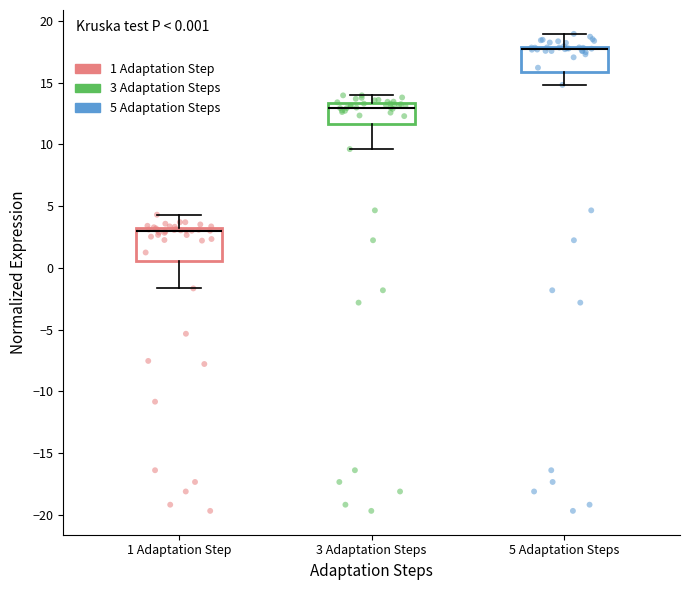

Which box has the highest median line?

5 Adaptation Steps